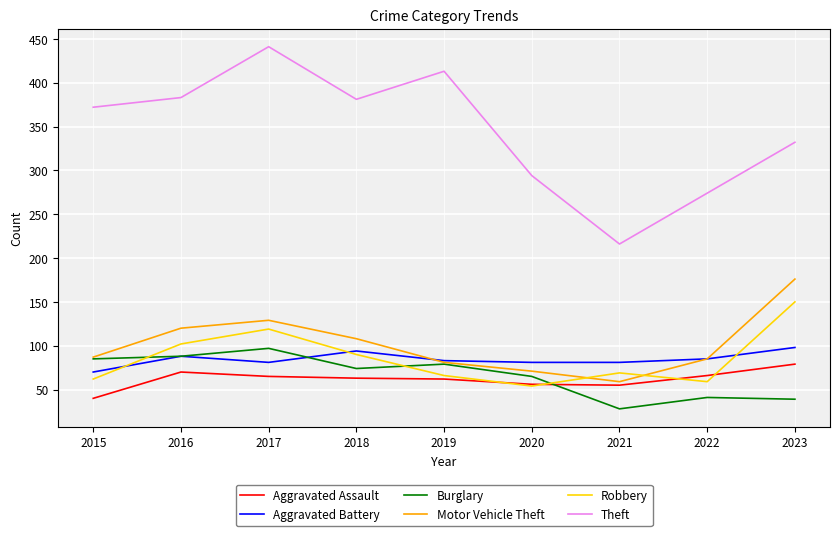

At which label is Burglary closest to 62?

2020